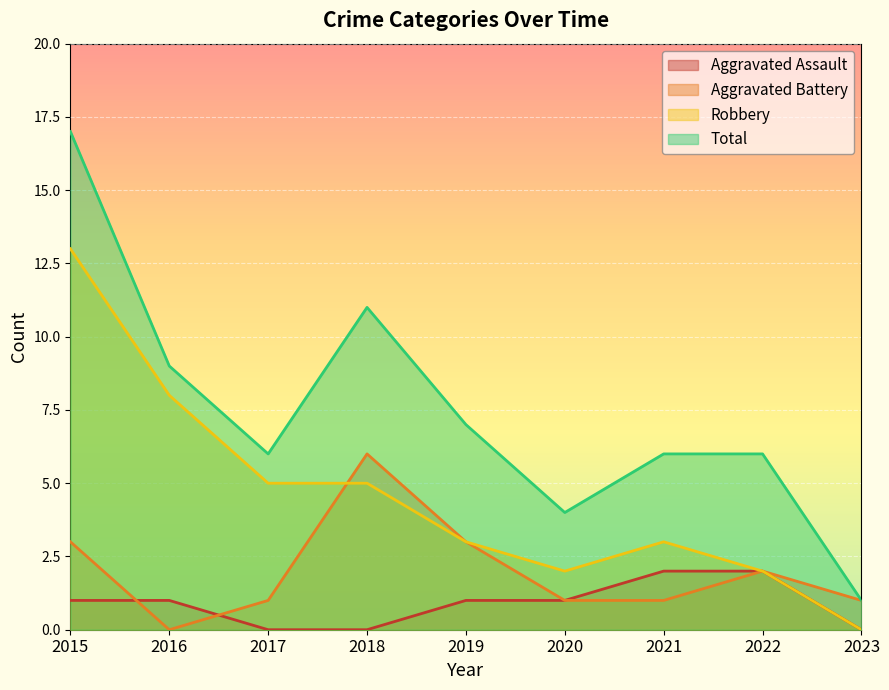

How many lines are shown in the chart?

4